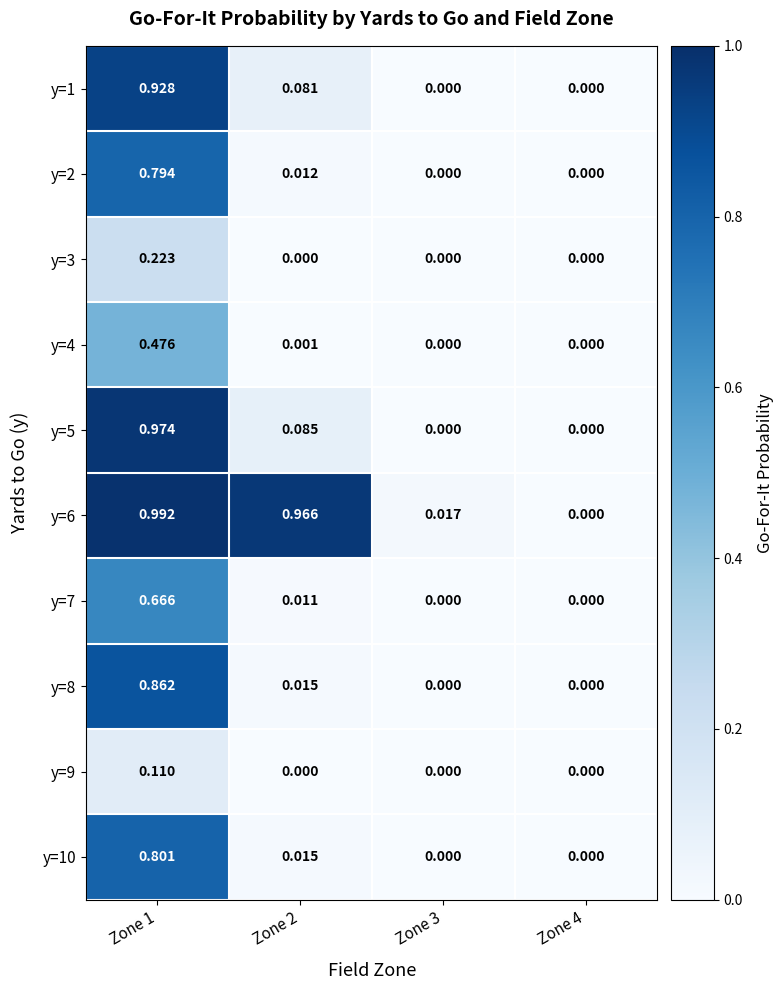

What is the total value across all series at Zone 2?

1.2